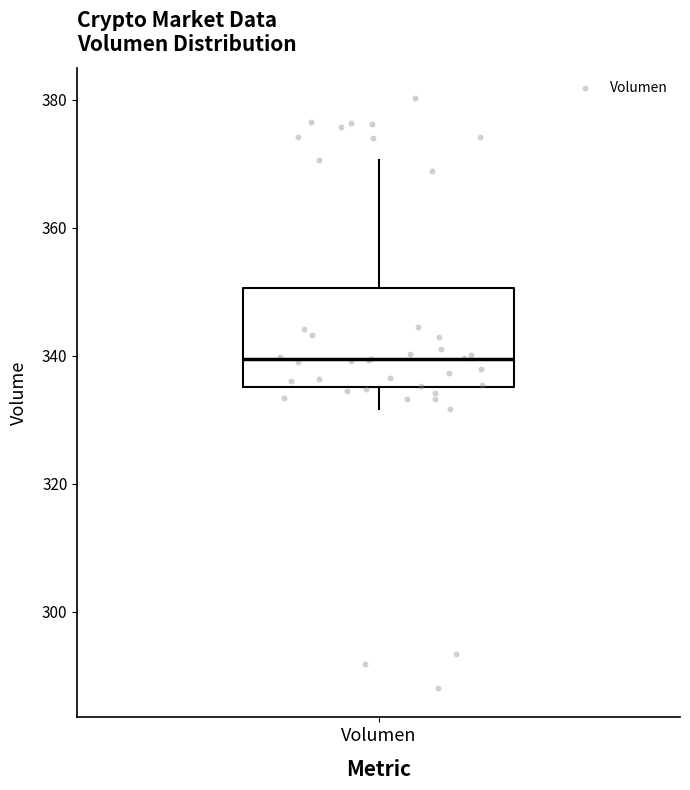

Transcribe this box plot: give where the median line is, the range the box spans, and where the two whiskers end, as read against the y-axis. The values are not printed on the chart, so give them approximately, as read against the axis.

median 340, box 336 to 350, whiskers 332 to 370